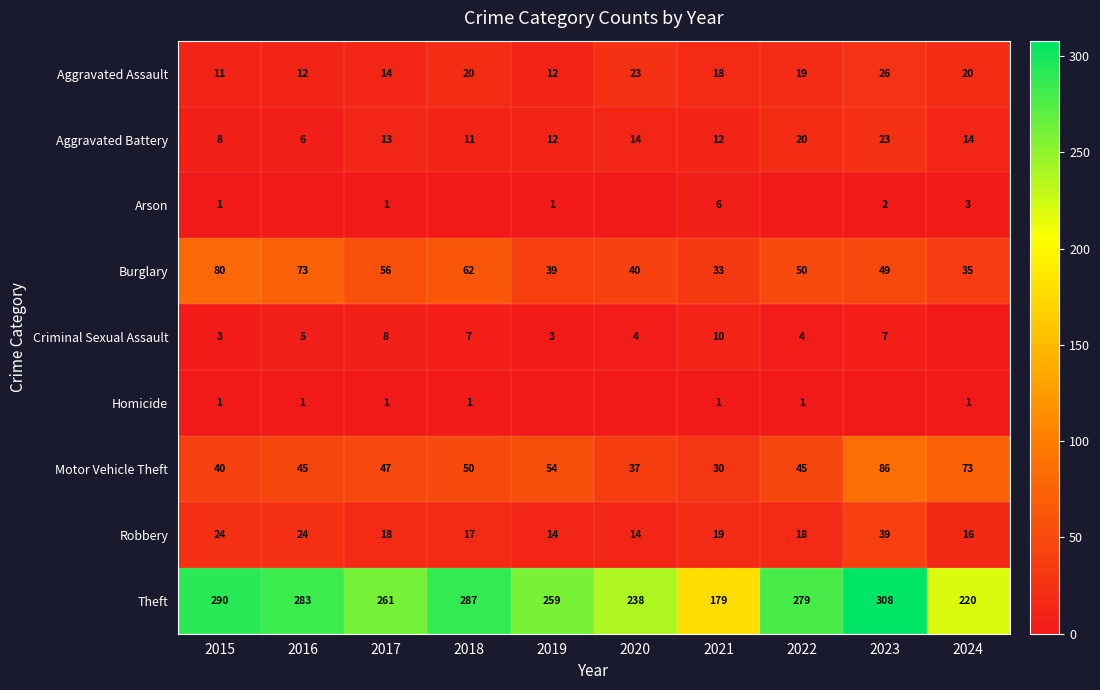

Which series changed the most between 2020 and 2022?

Theft